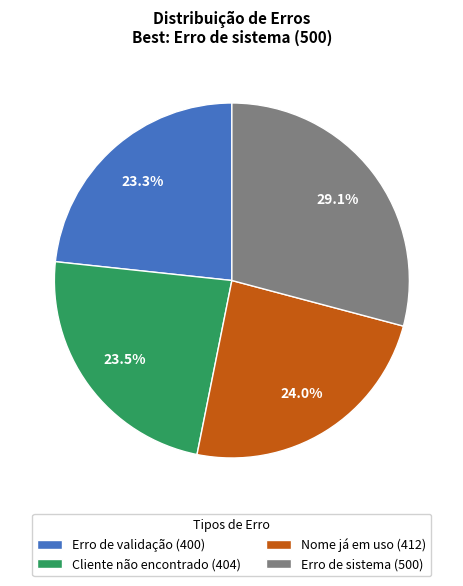

What is the ratio of the value at Nome já em uso (412) to the value at Erro de sistema (500)?

0.8